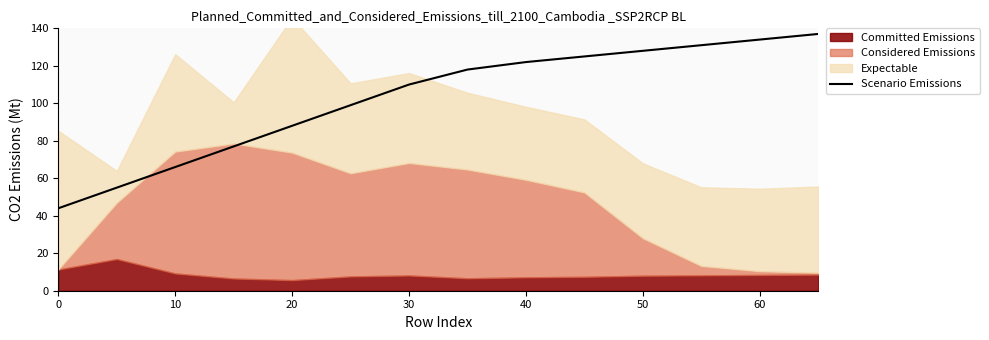

What is the minimum value for Scenario Emissions?

44